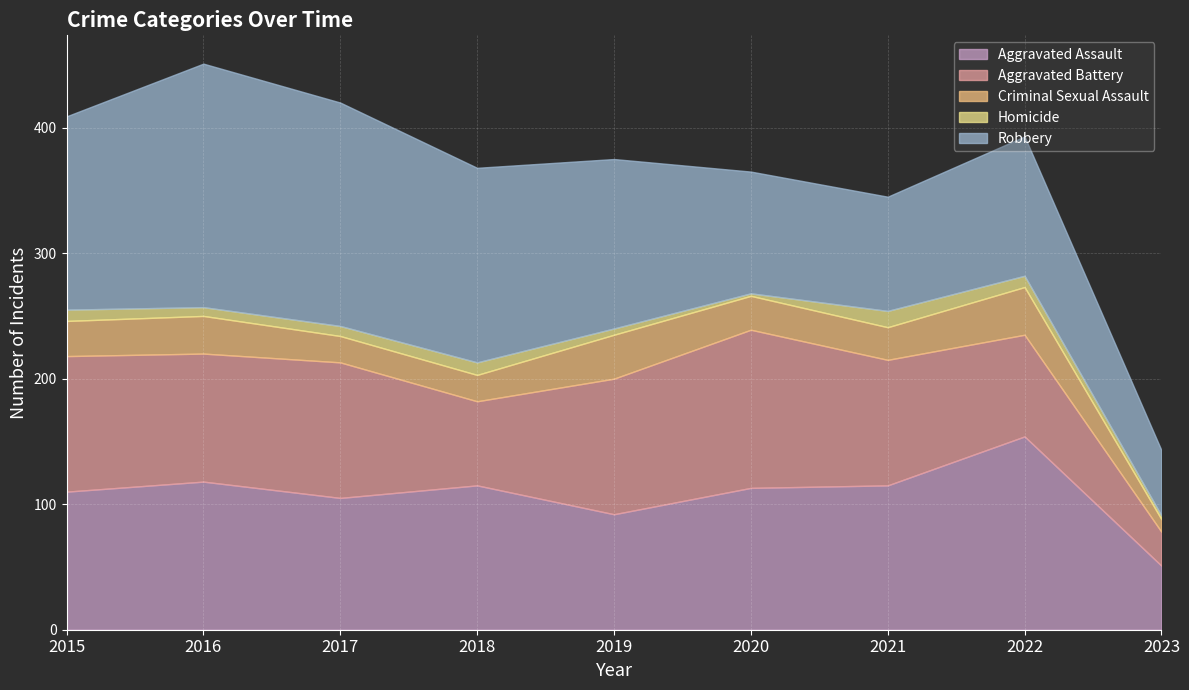

What is the value of the Aggravated Assault point at the 8th from the left?

154